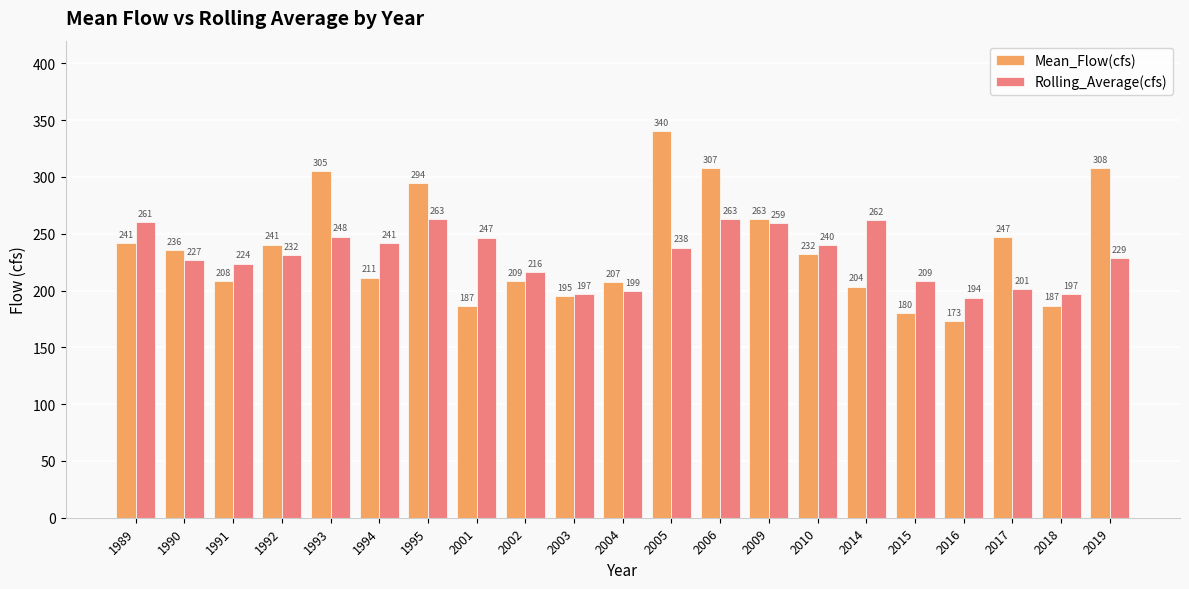

Which category has the lowest value across all series?

2016